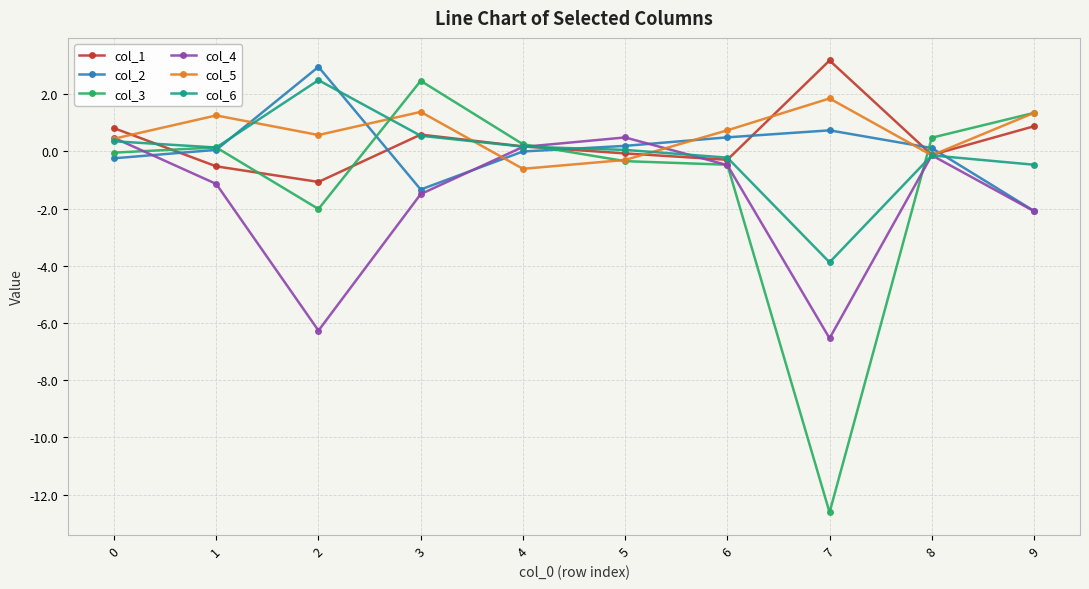

What is the total value across all series at 3?

2.2